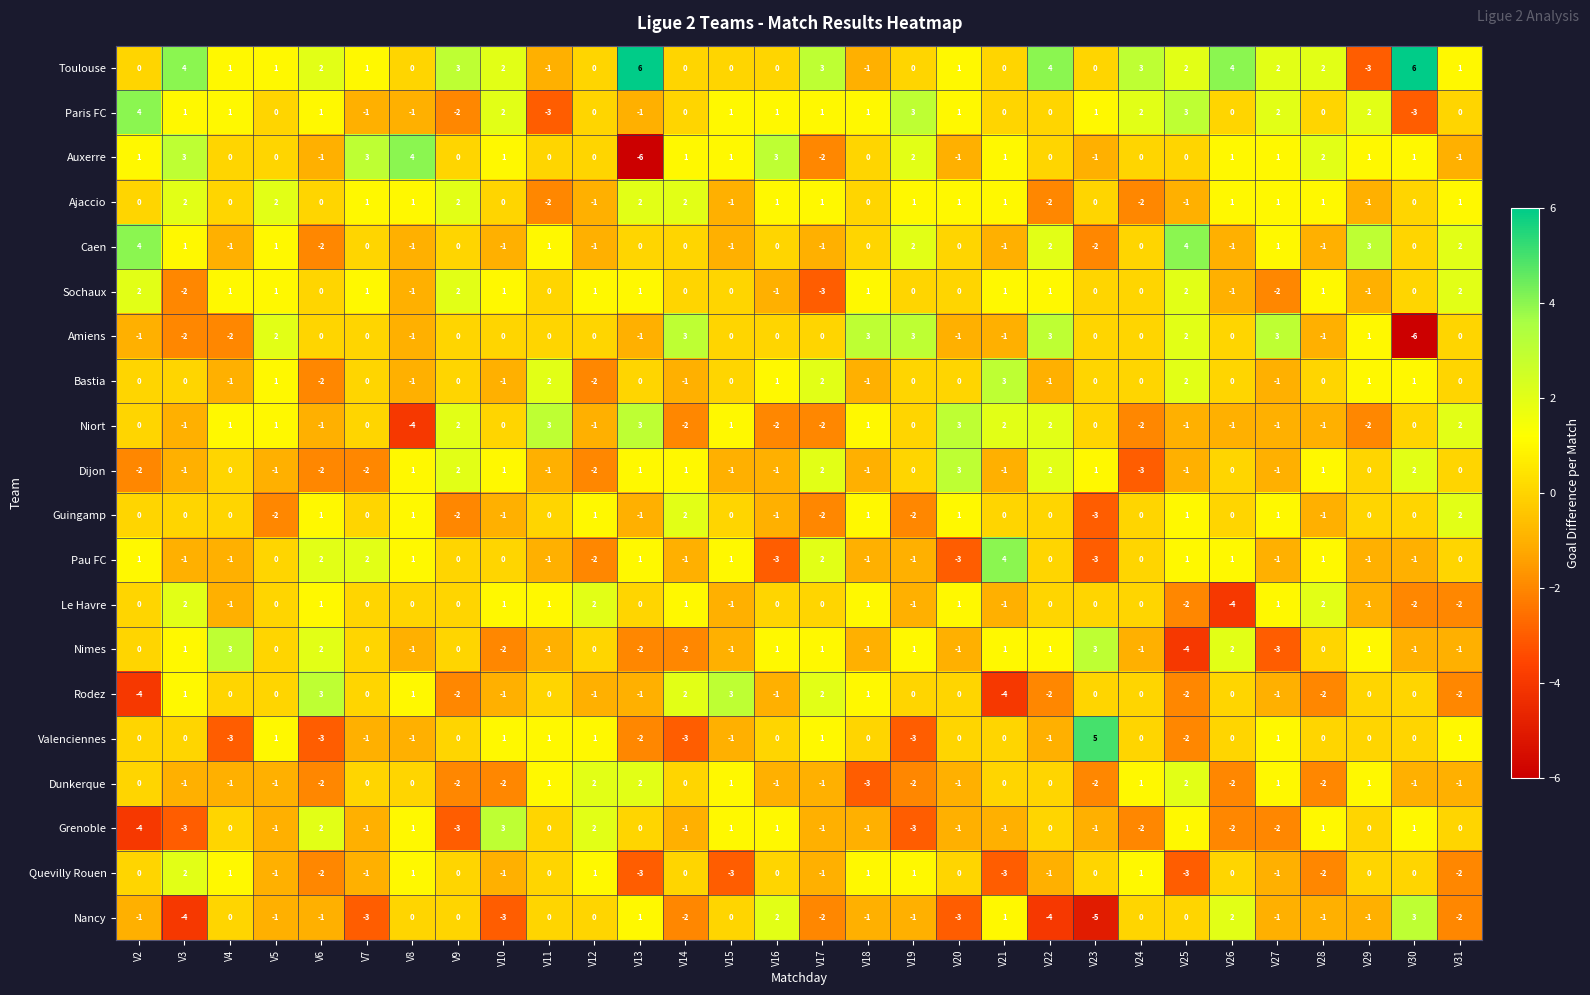

At which label does Bastia reach its peak?

V21